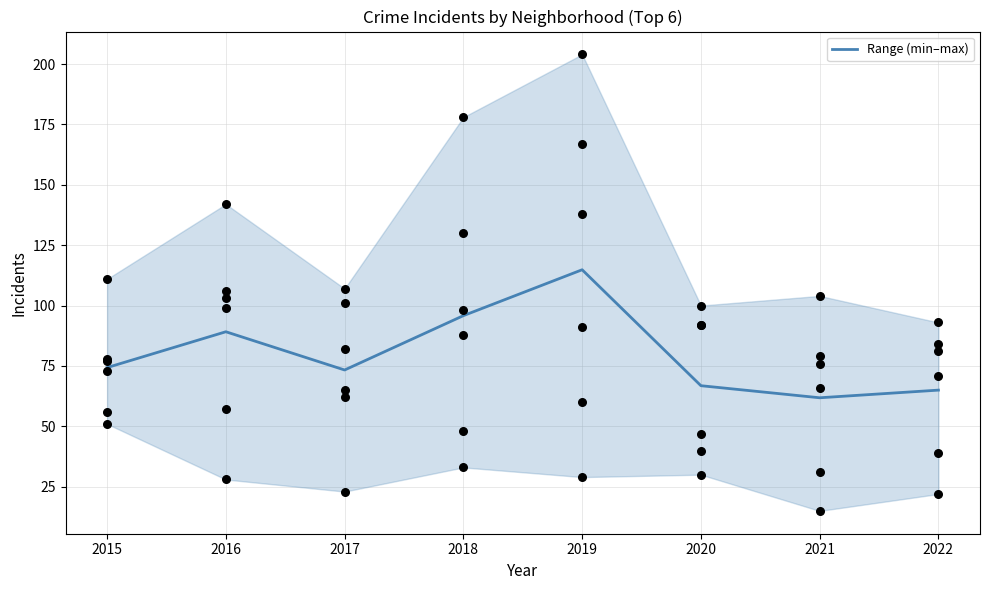

What is the change in value from 2016 to 2022?

-24.2